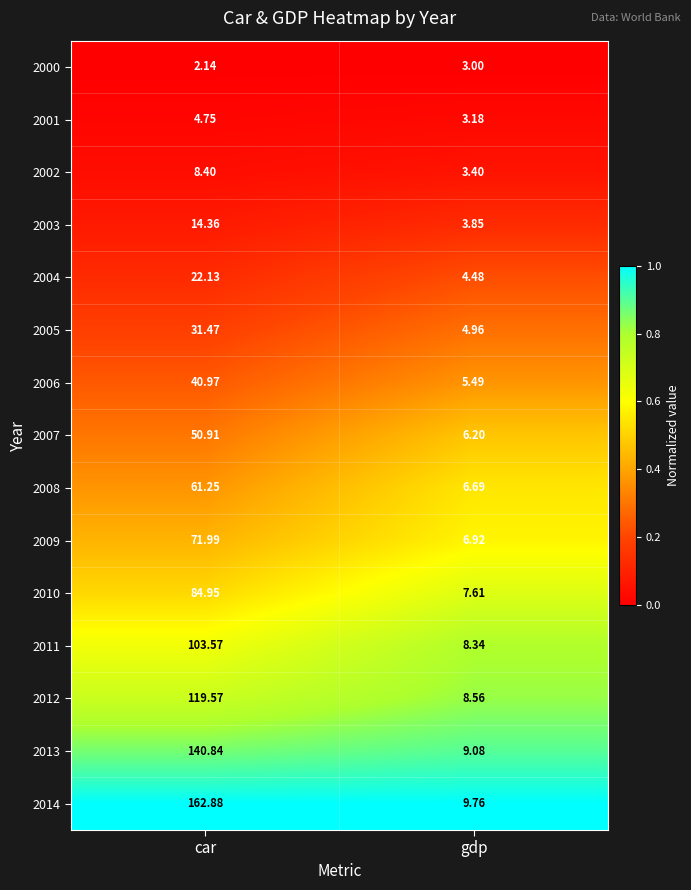

Which category has the lowest value in the 2002 series?

gdp